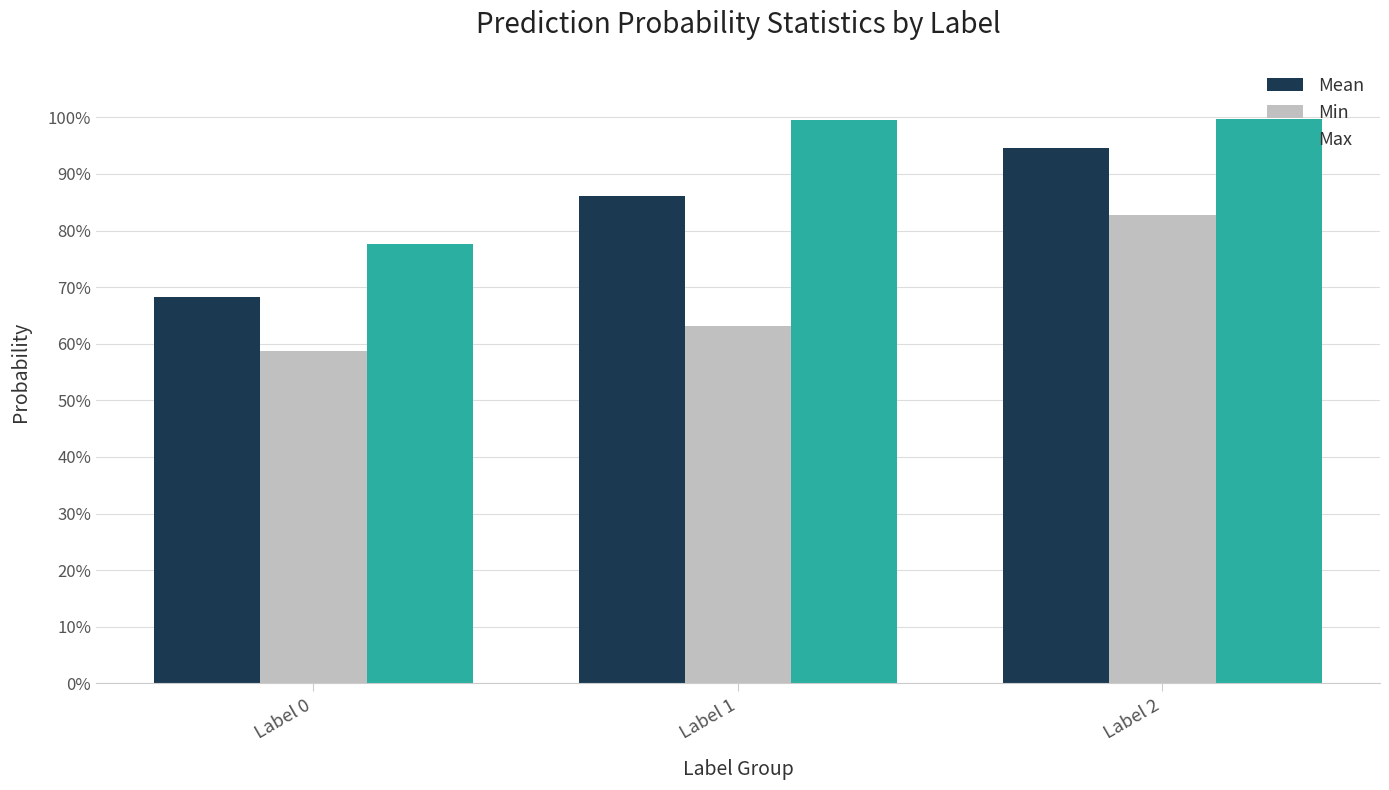

What are all the series names shown in the legend?

Mean, Min, Max